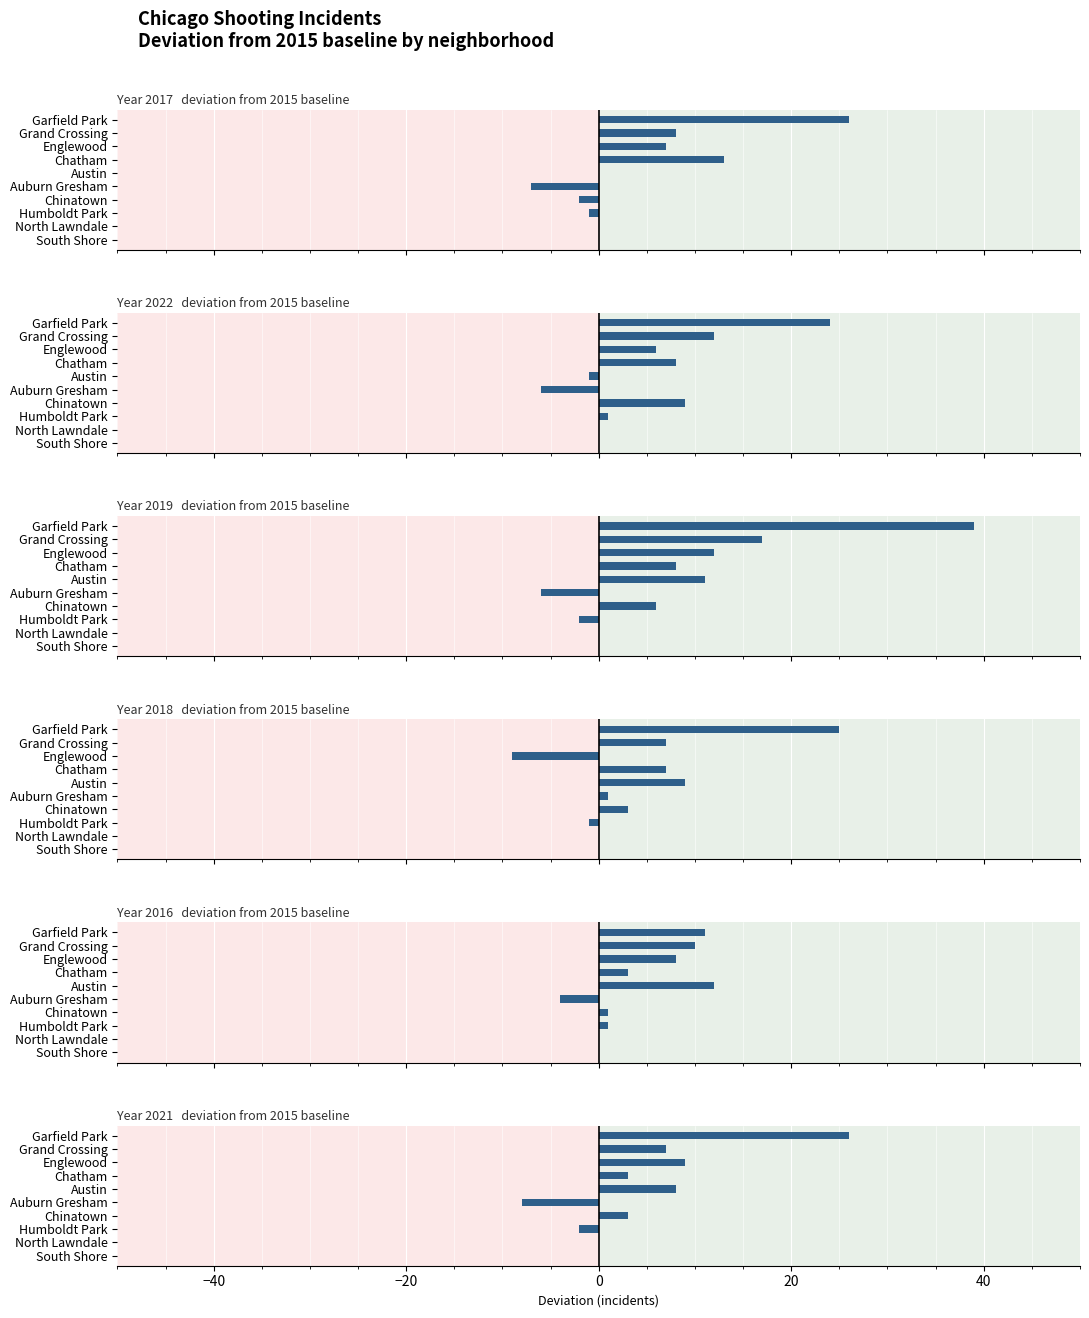

Which series has the widest spread of values?

2019